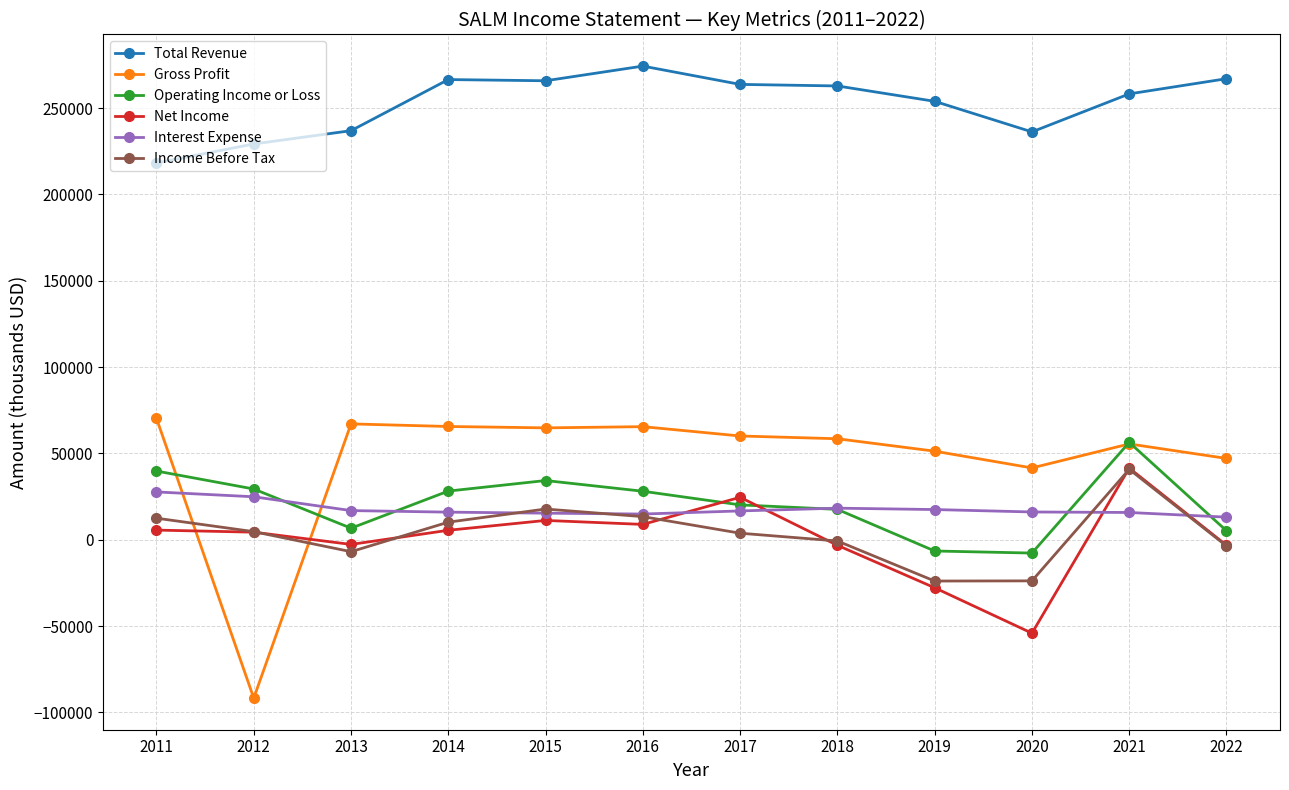

True or false: Total Revenue and Gross Profit intersect in this chart.

False